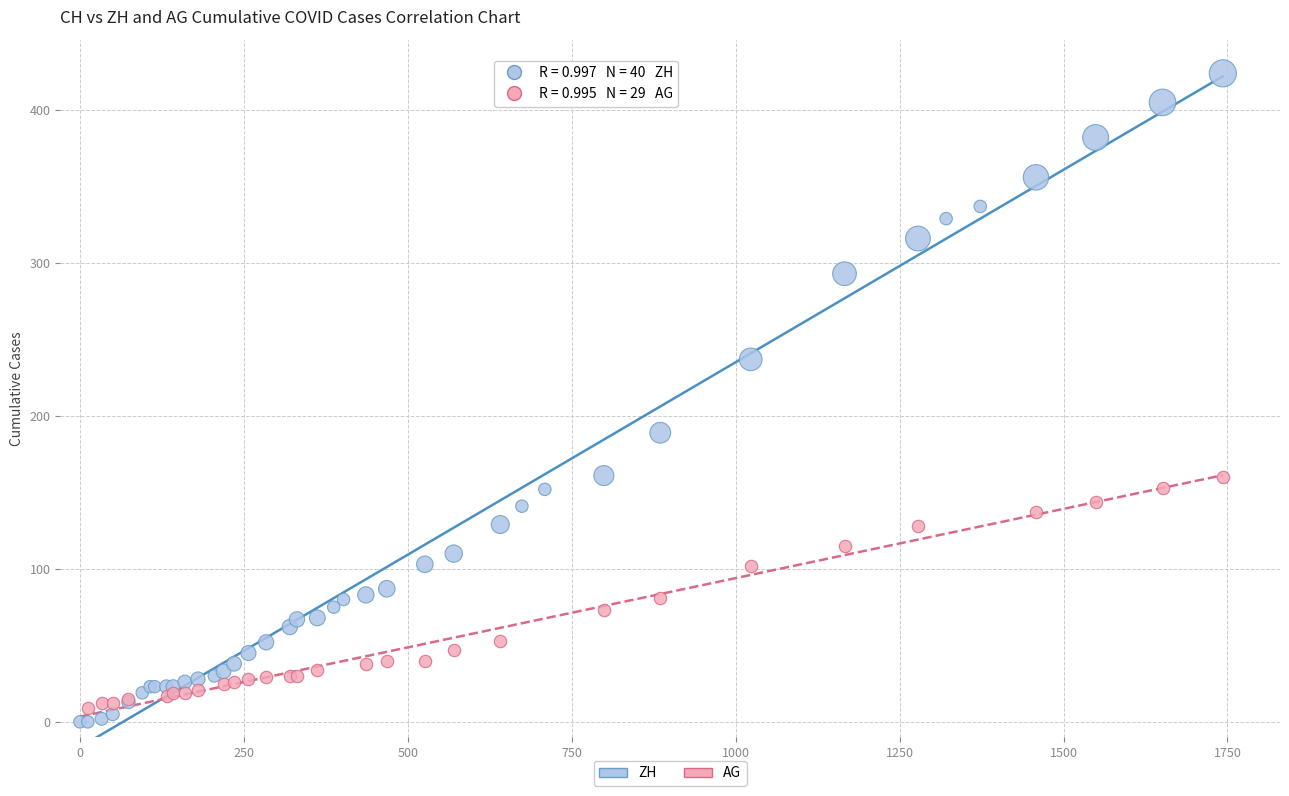

Which series has the widest spread of Y values?

ZH